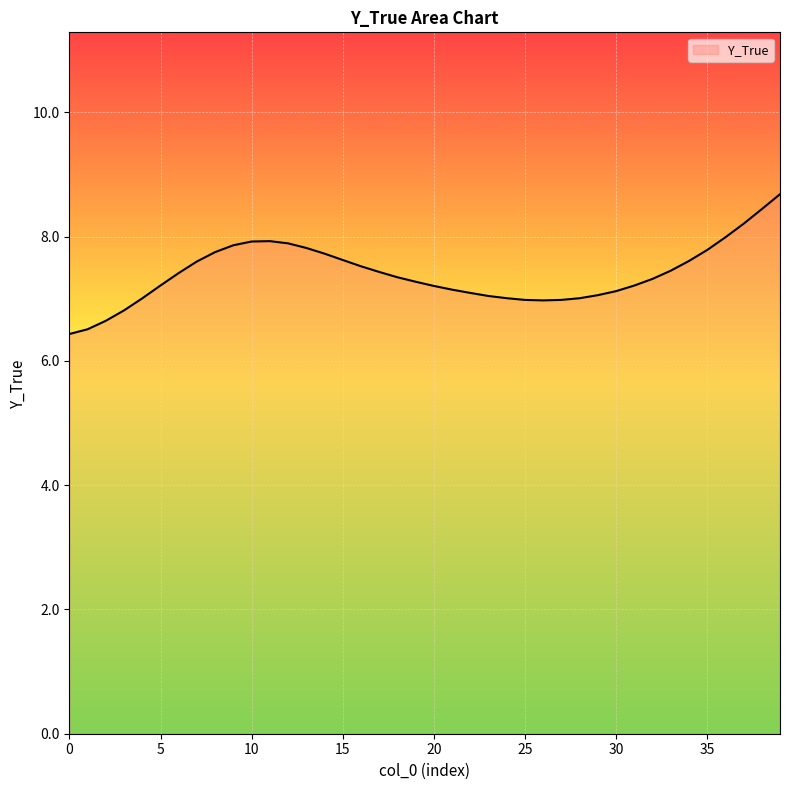

What is the maximum value shown in the chart?

8.7